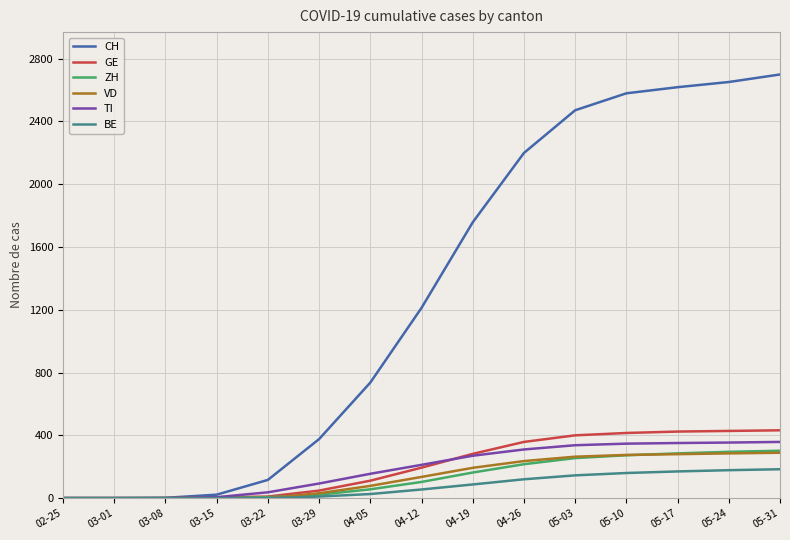

True or false: CH has a value of 2 at 03-08.

True